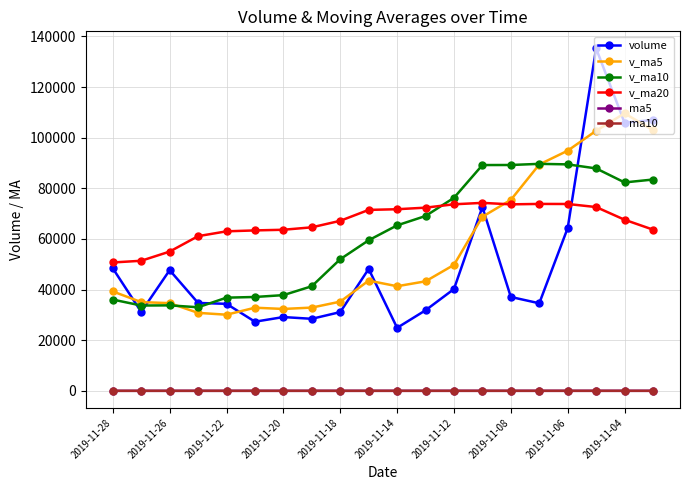

What is the sum of all v_ma10 values?

1222889.0